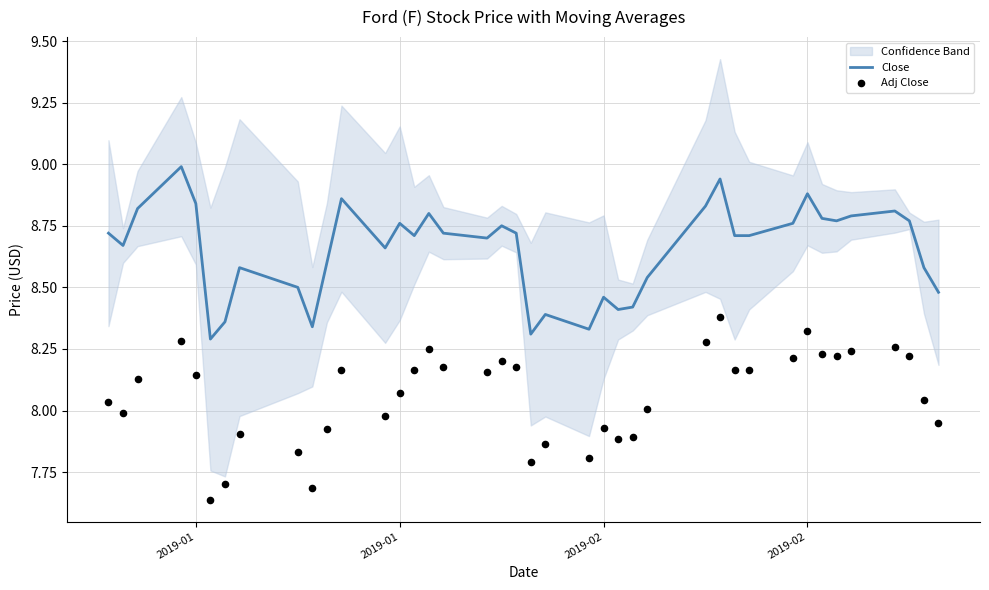

Which series contains the highest Y value?

Close